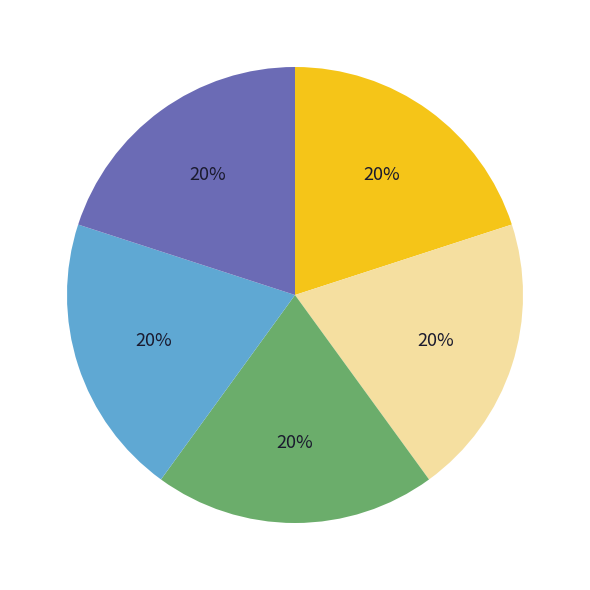

To the nearest percent, what is the average slice percentage?

20%